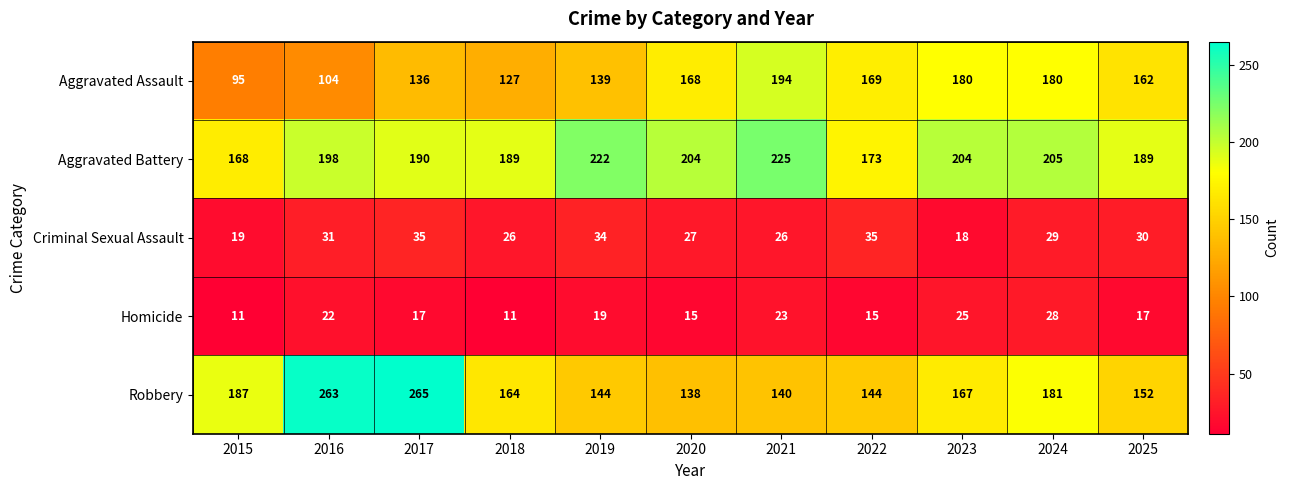

The Homicide series shows 11 at 2015. True or false?

True